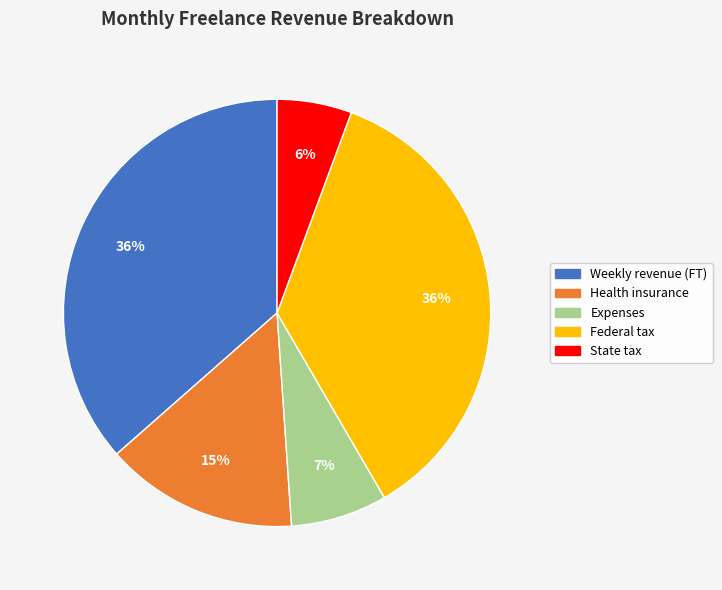

Is State tax the majority of the pie?

No